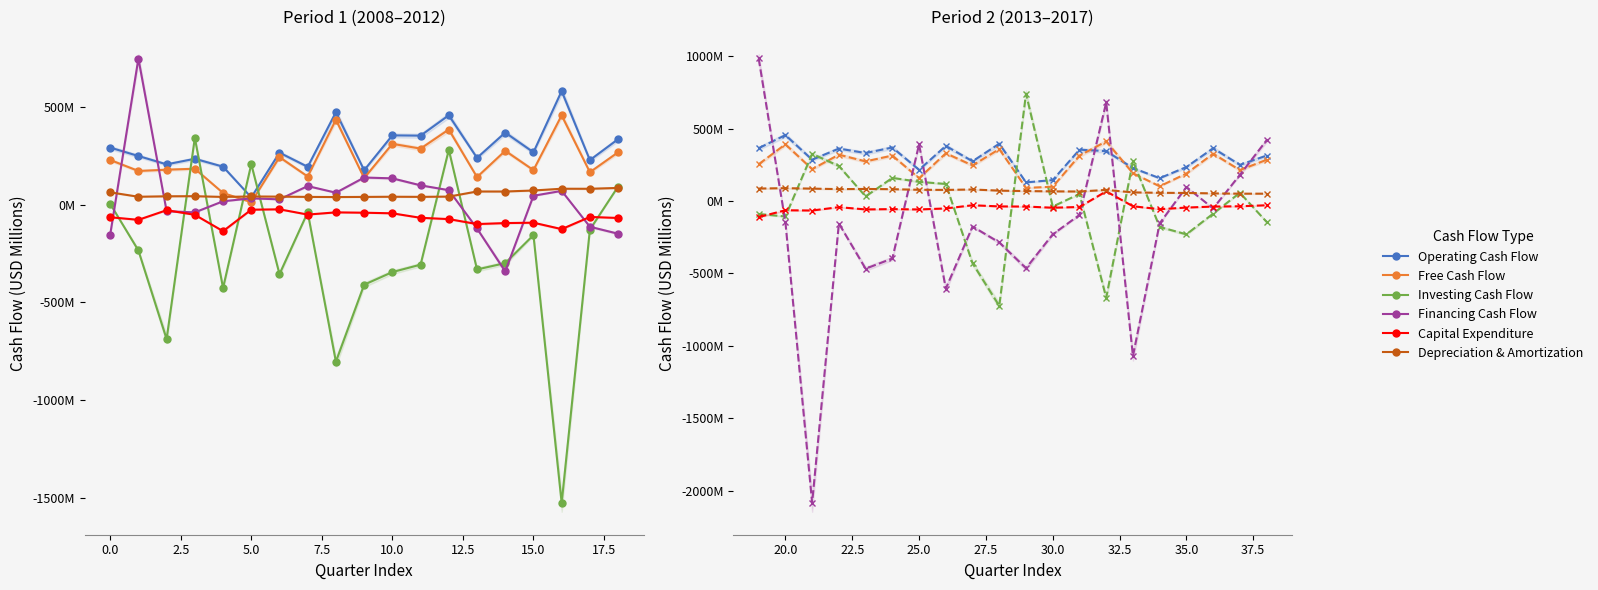

The value of Investing Cash Flow at 2.5 is 325.9. True or false?

True